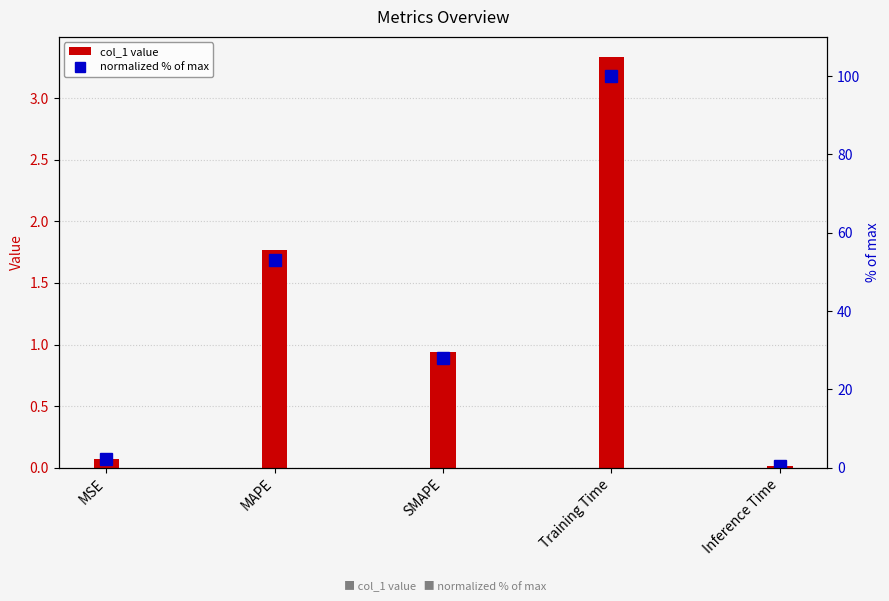

Reading left to right, list all the values displayed in this chart.

col_1 value: MSE=0.1	MAPE=1.8	SMAPE=0.9	Training Time=3.3	Inference Time=0.0
normalized % of max: MSE=2.1	MAPE=53.0	SMAPE=28.1	Training Time=100.0	Inference Time=0.5